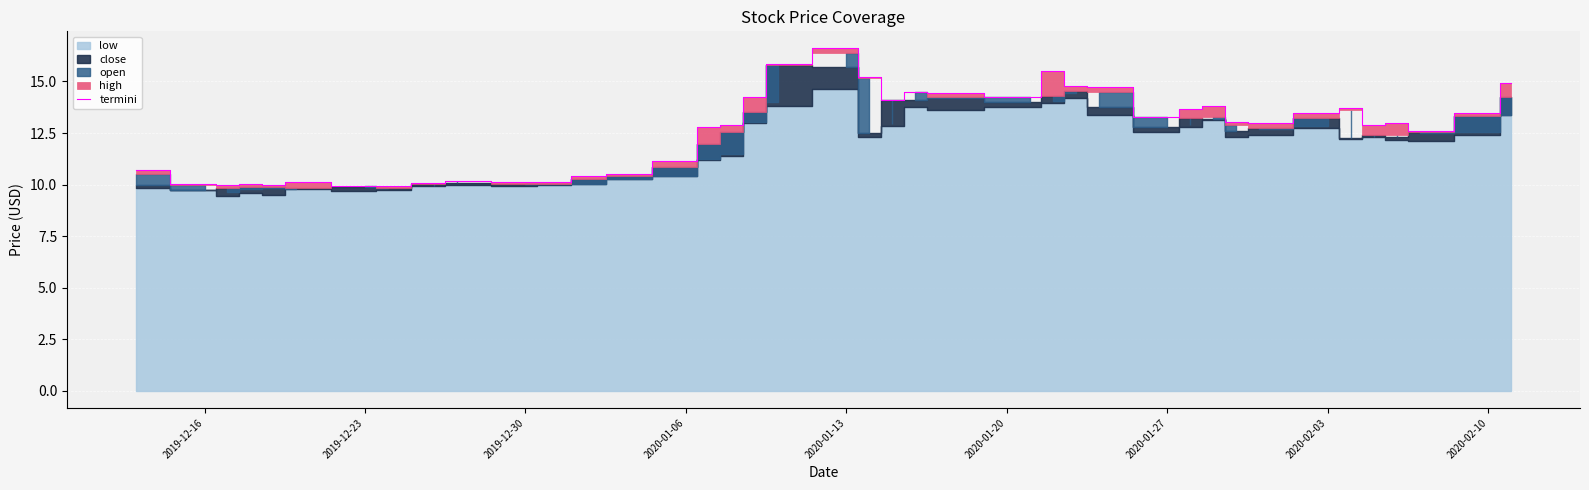

How many points are higher than both their immediate neighbors (excluding endpoints)?

9